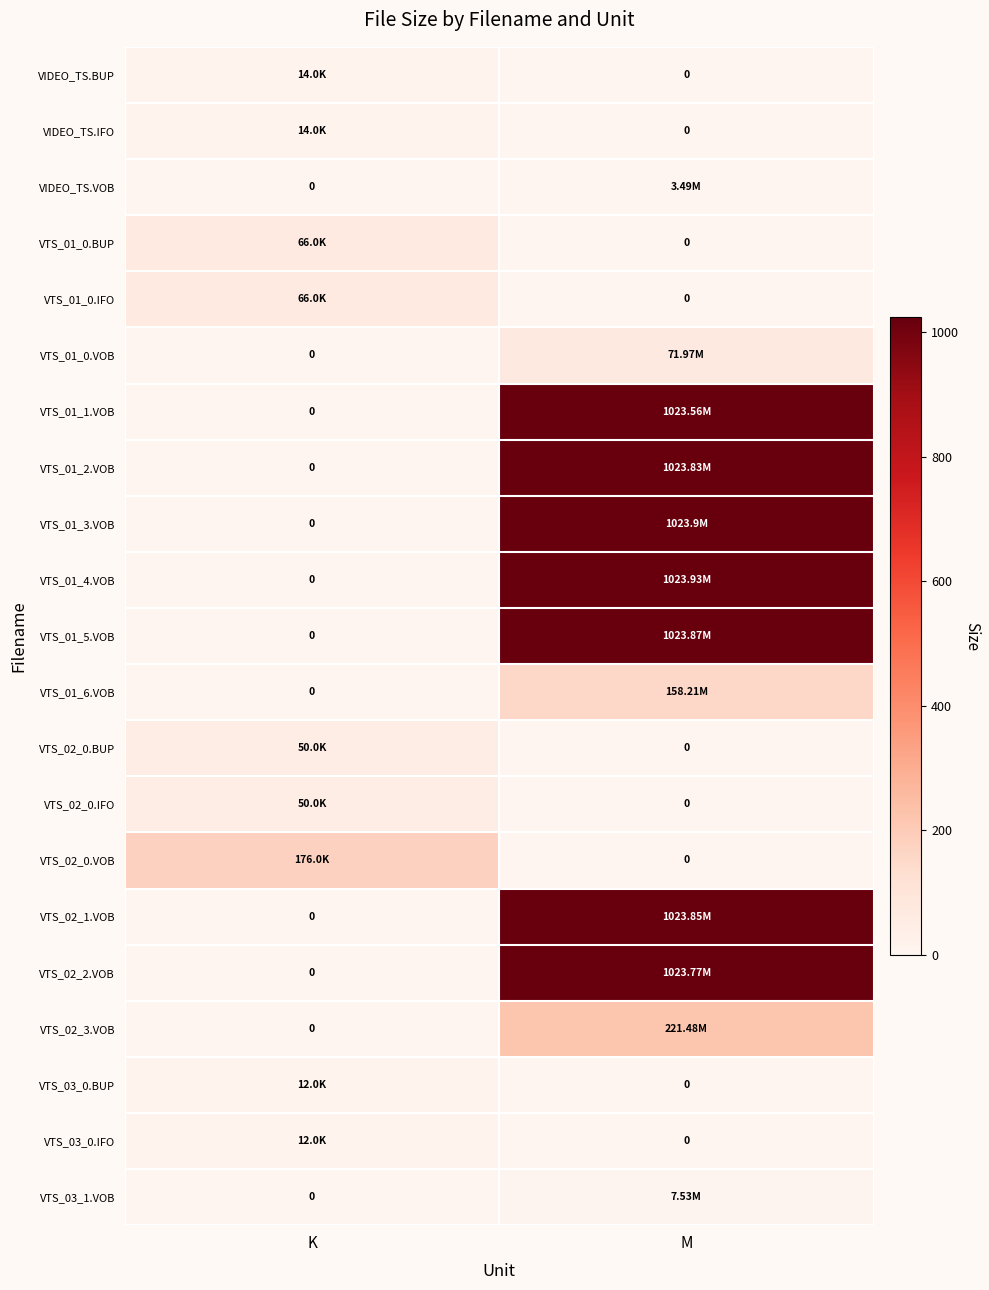

Count the number of categories in the chart.

2